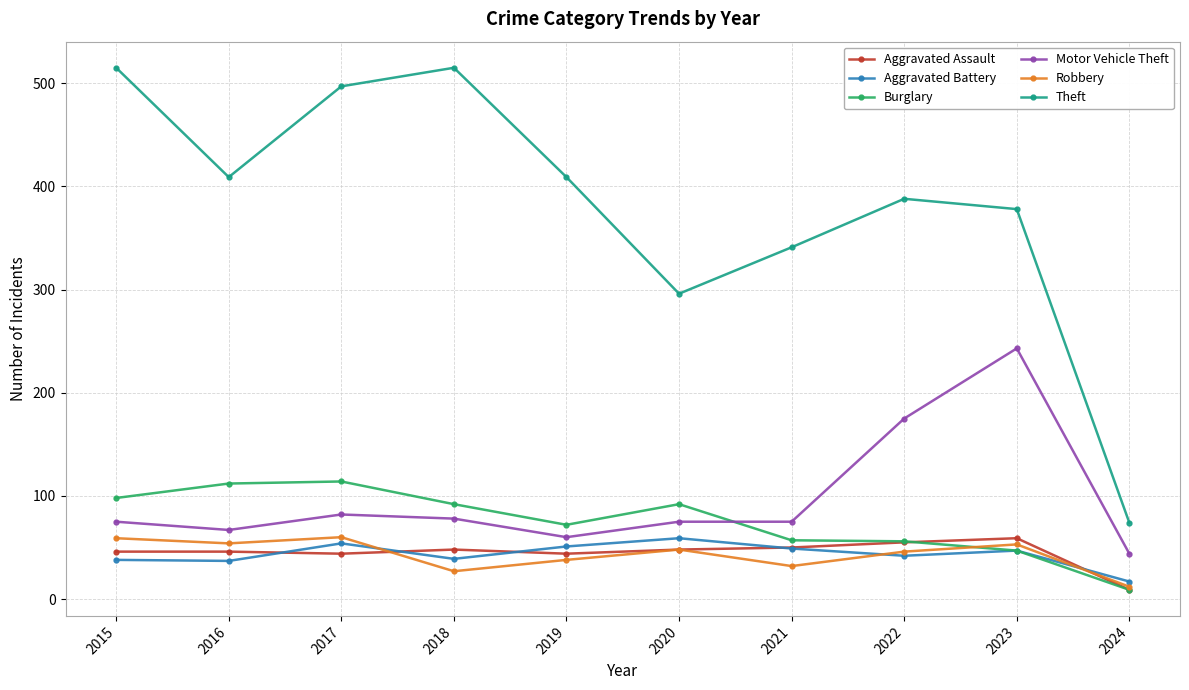

Between 2019 and 2022, which series saw the biggest shift?

Motor Vehicle Theft